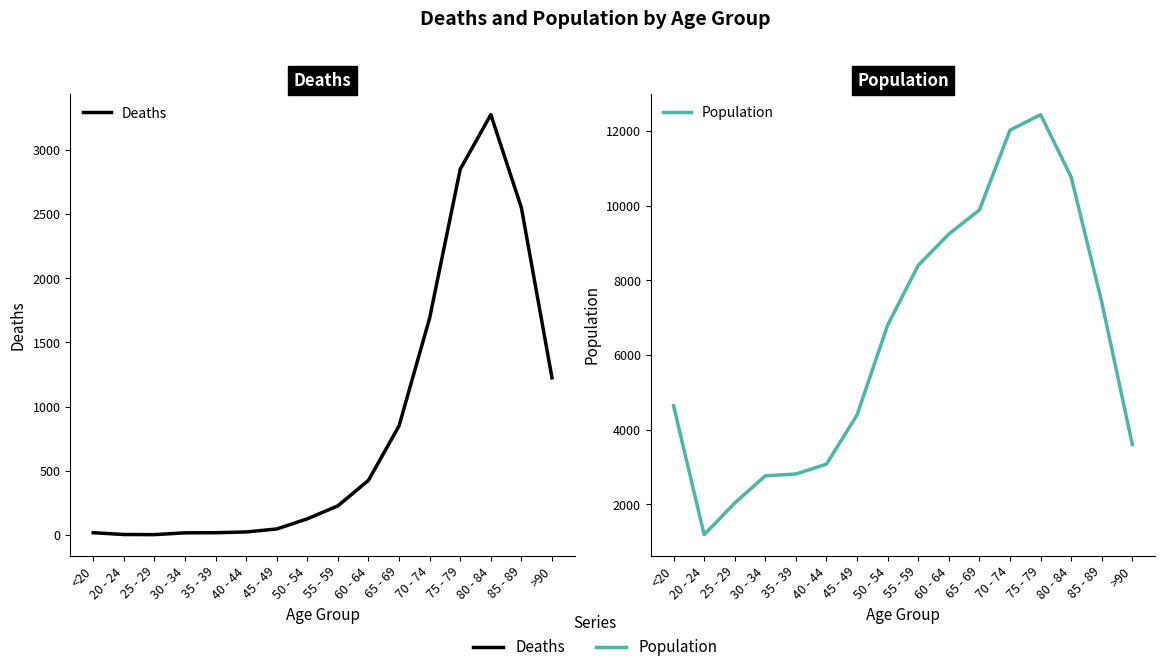

How many interior local valleys does the Deaths series have?

1